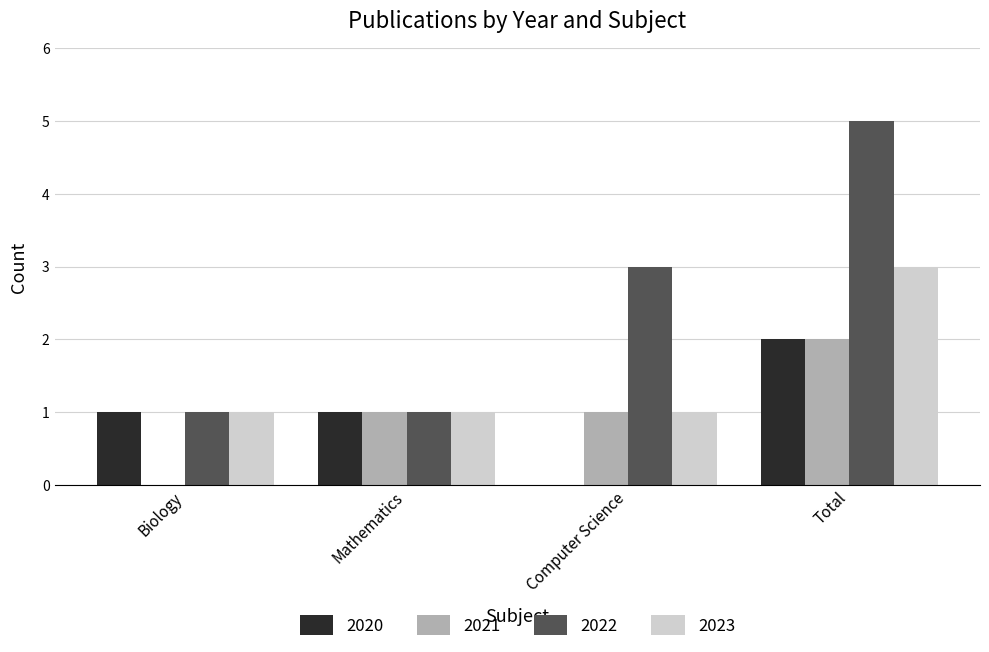

What is the sum of all 2020 values?

4